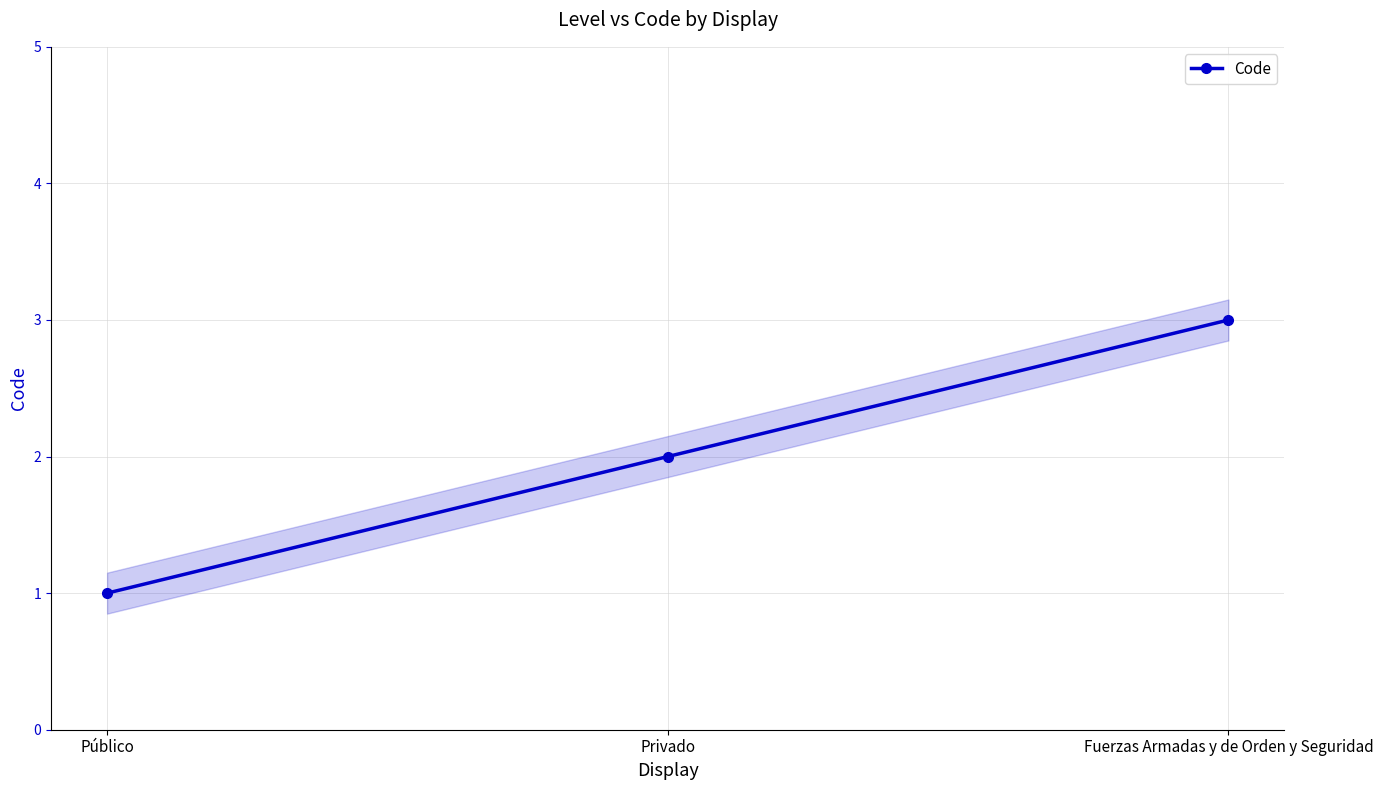

Reading left to right, what are all the values shown in this chart?

Público=1	Privado=2	Fuerzas Armadas y de Orden y Seguridad=3